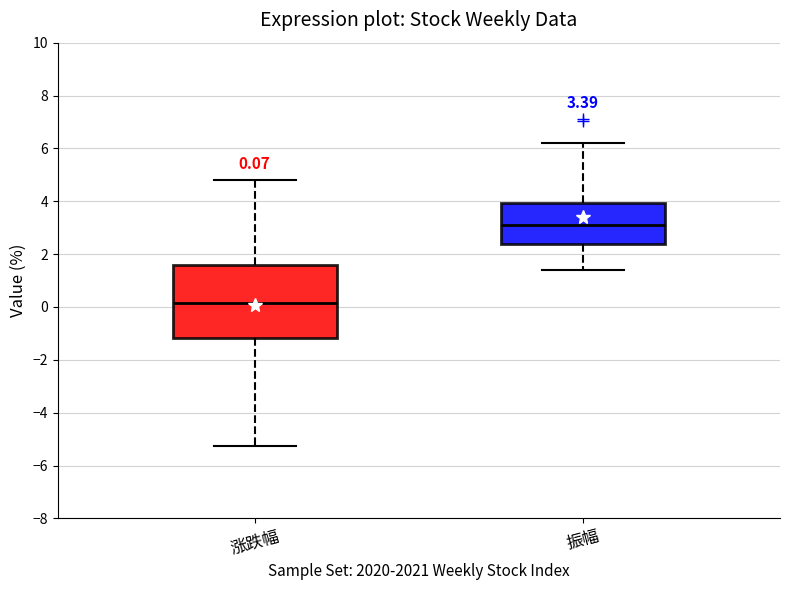

Which box is the tallest, from its lower edge to its upper edge?

涨跌幅